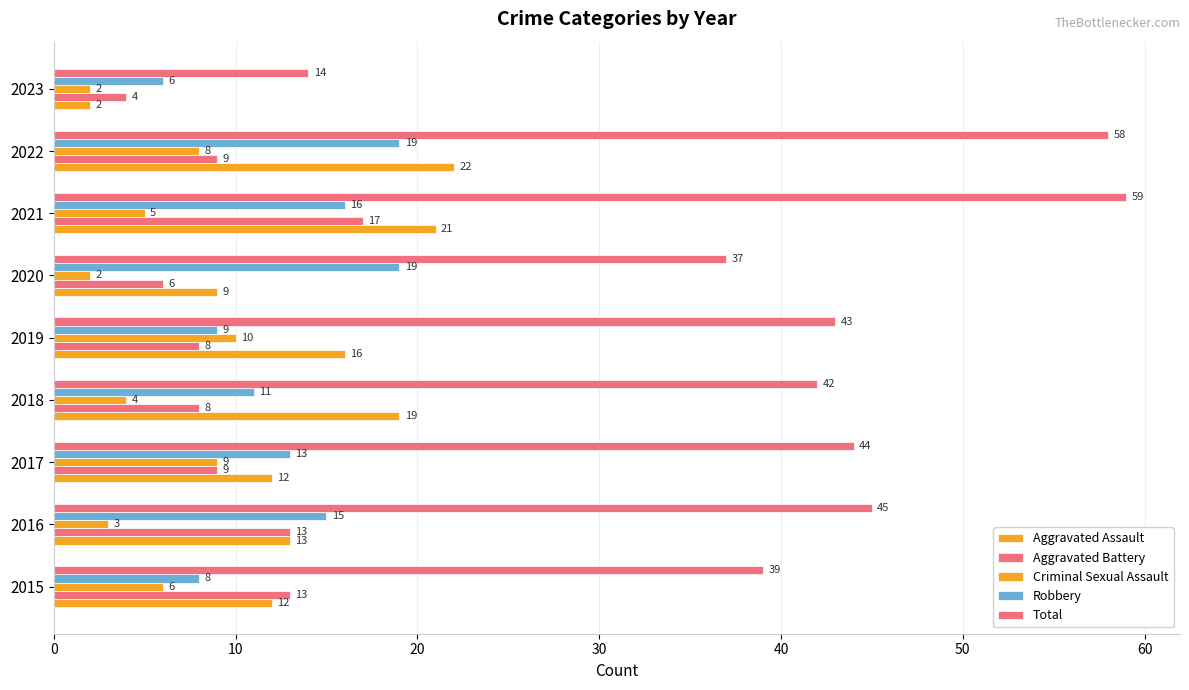

Count the number of data series in this chart.

5